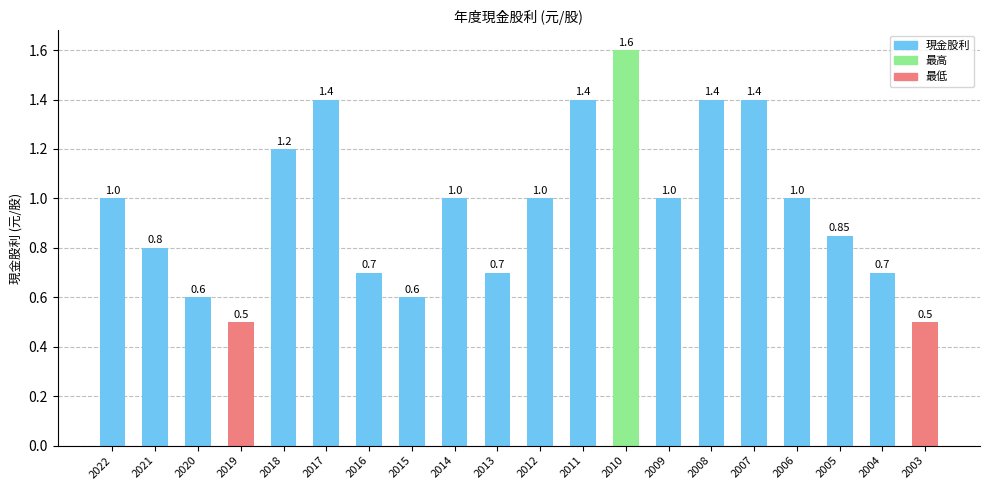

Which category has the highest value across all series?

2010